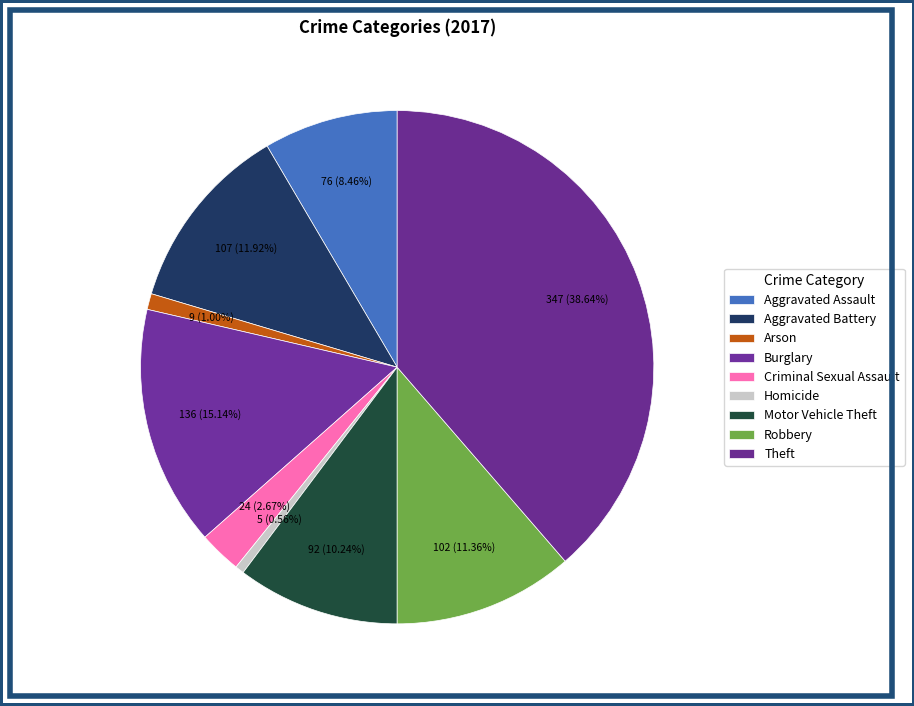

Does Robbery represent more than half of the total?

No